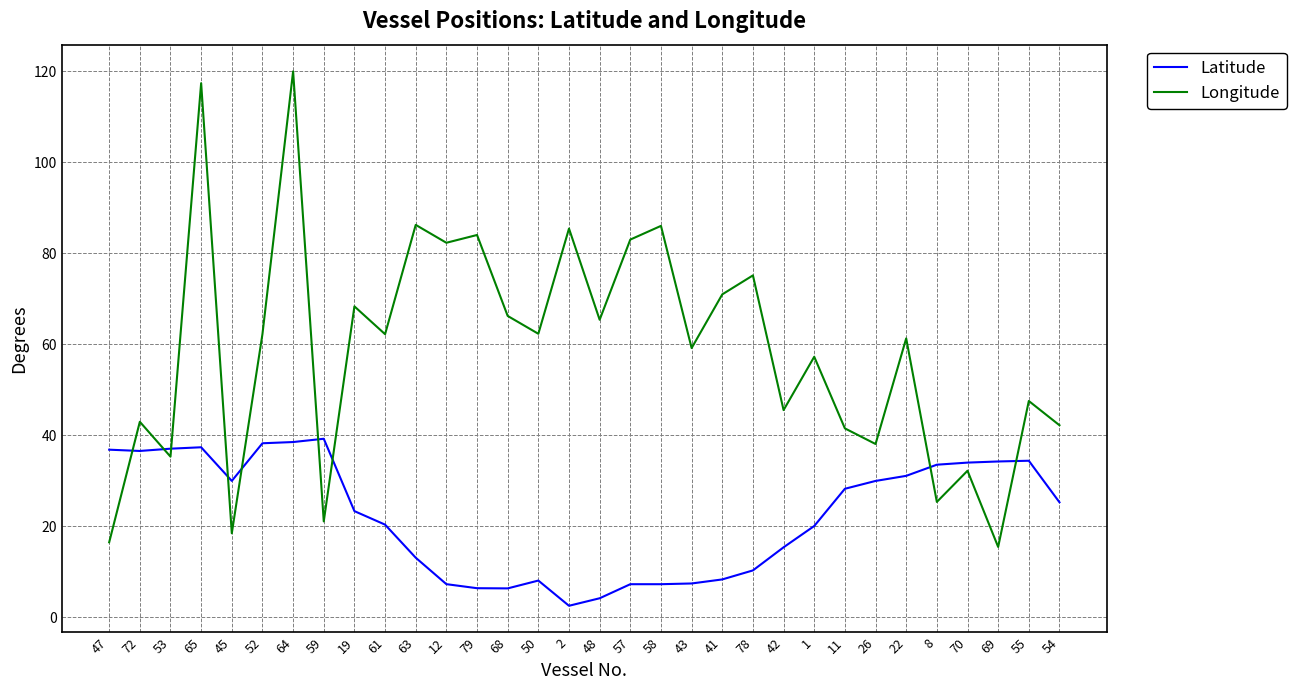

How many lines are shown in the chart?

2